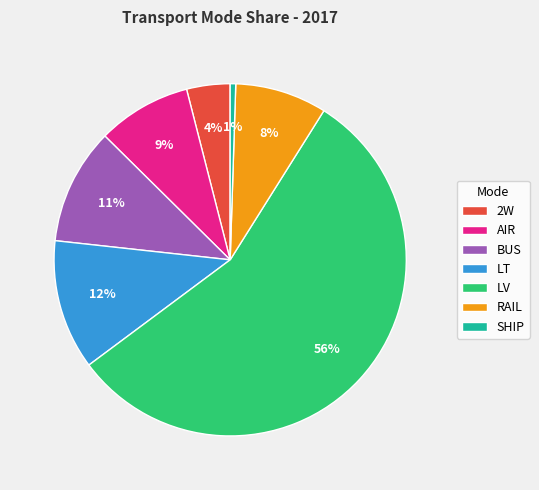

Approximately how many times larger is the value at 2W compared to LT?

0.3